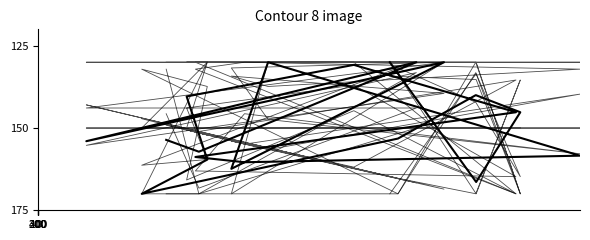

What is the minimum value for char_7_y?

130.0